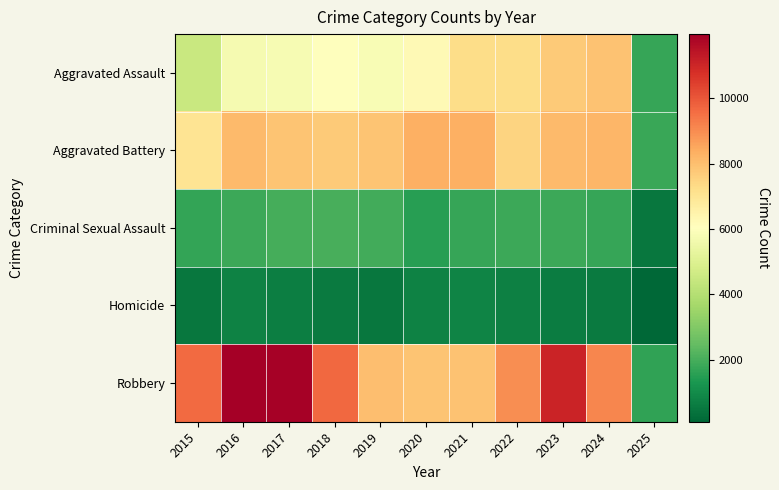

List the series in order of their peak value, lowest first.

Homicide, Criminal Sexual Assault, Aggravated Assault, Aggravated Battery, Robbery